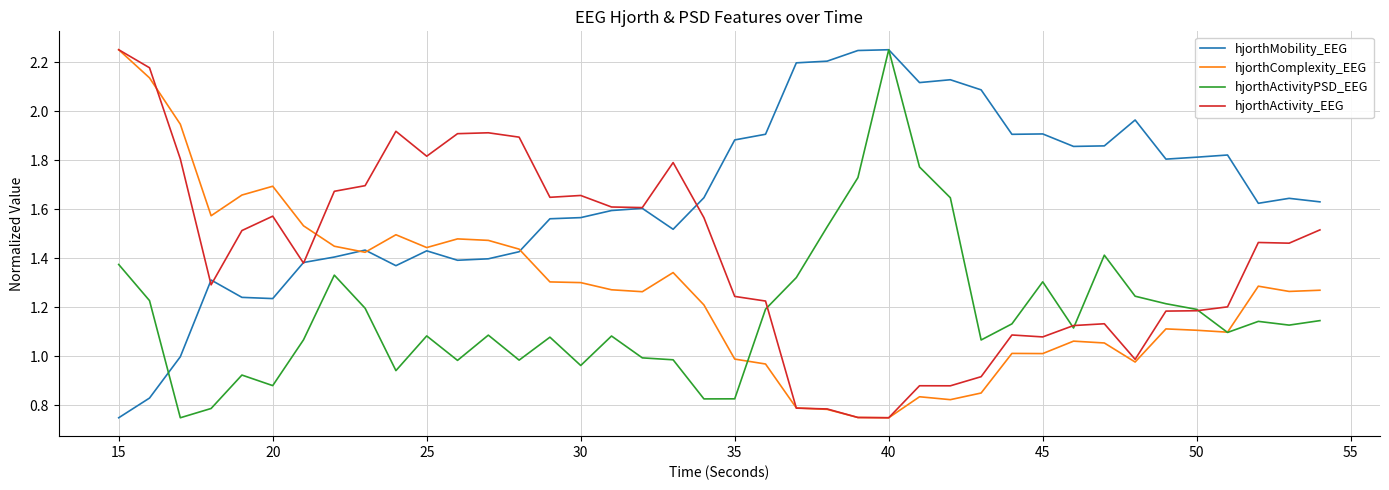

List the series in order of their overall mean, highest first.

hjorthMobility_EEG, hjorthActivity_EEG, hjorthComplexity_EEG, hjorthActivityPSD_EEG